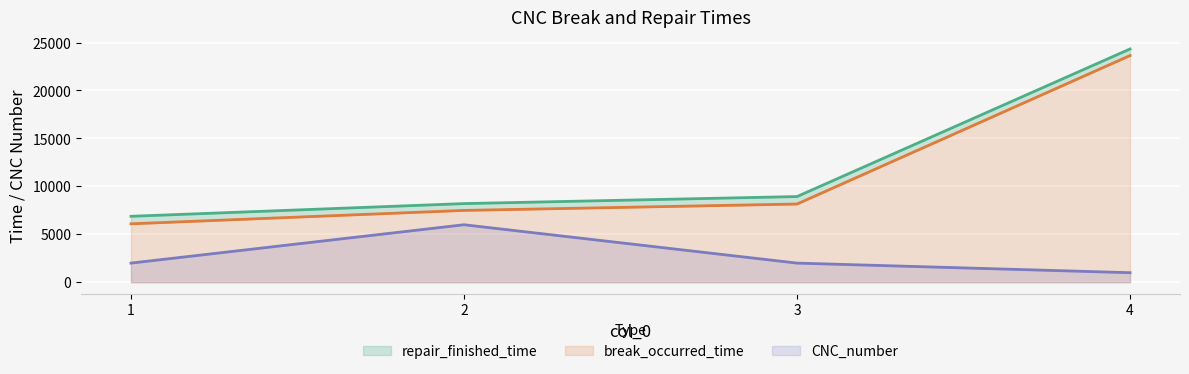

True or false: CNC_number has more than 1 points higher than both neighbors.

False